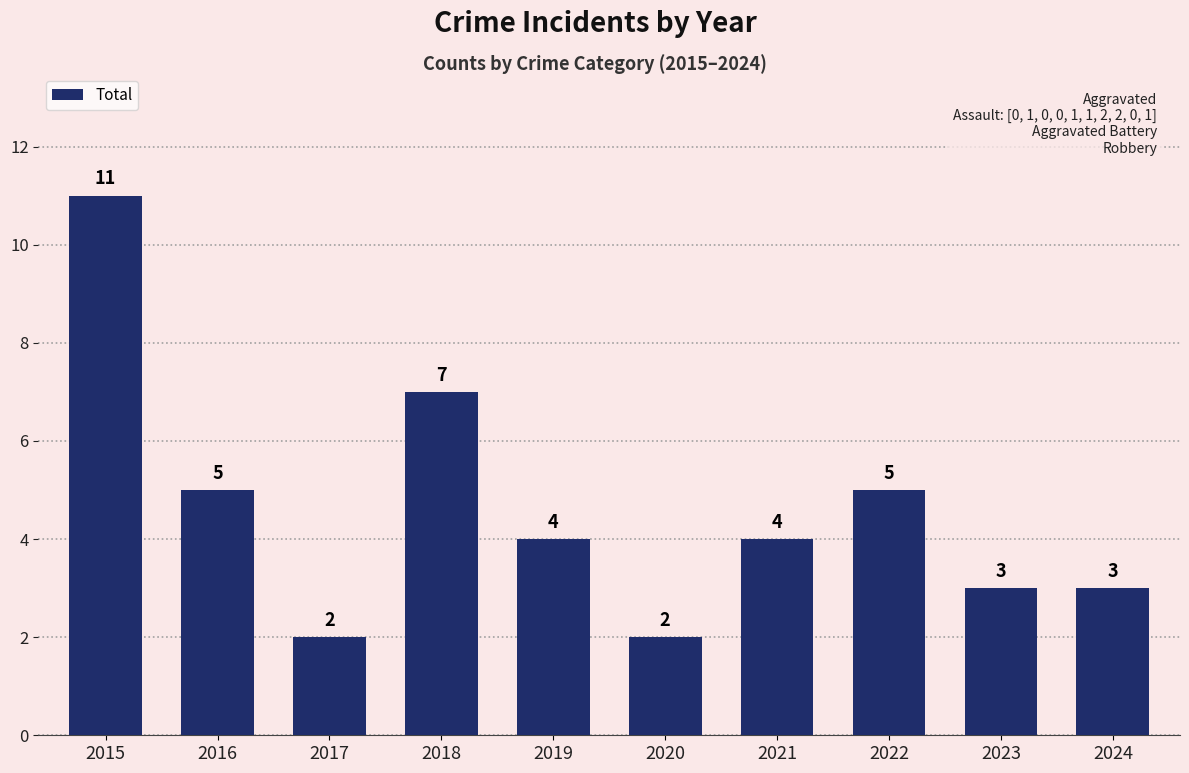

The value at 2023 is 3. True or false?

True